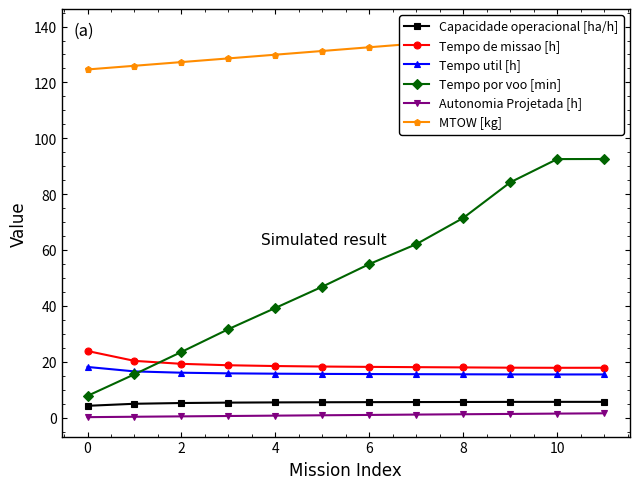

What is the difference between the maximum and minimum values in the Tempo de missao [h] series?

6.0